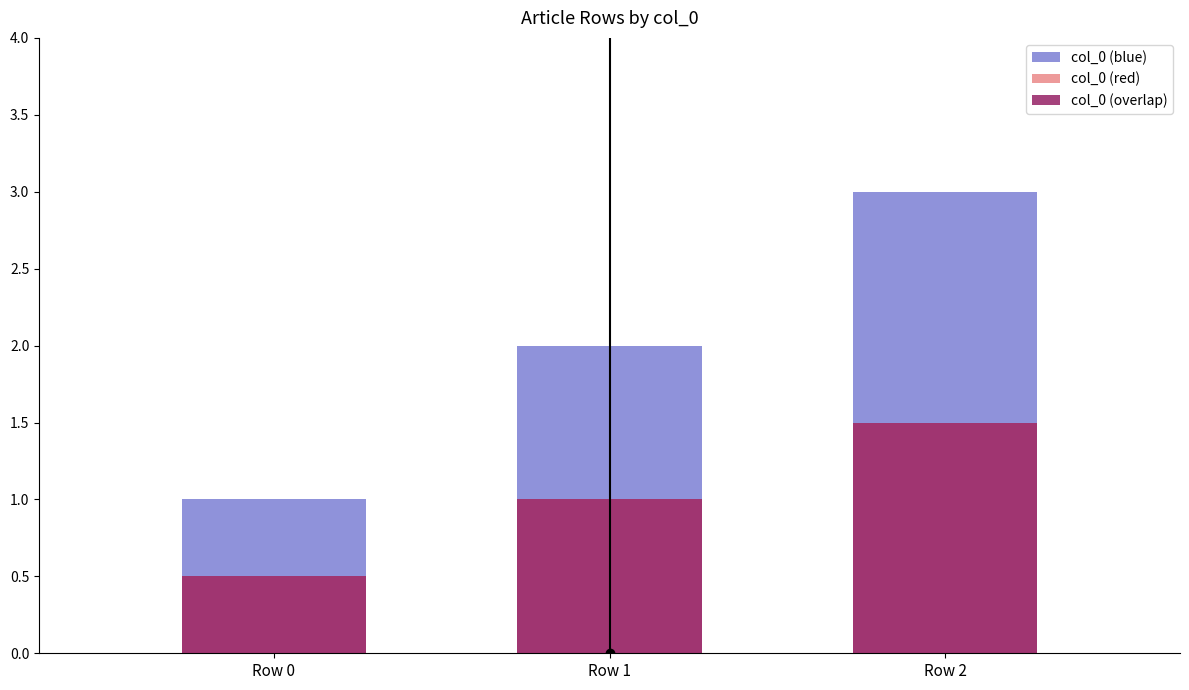

How many col_0 (red) values are between 0 and 1?

2